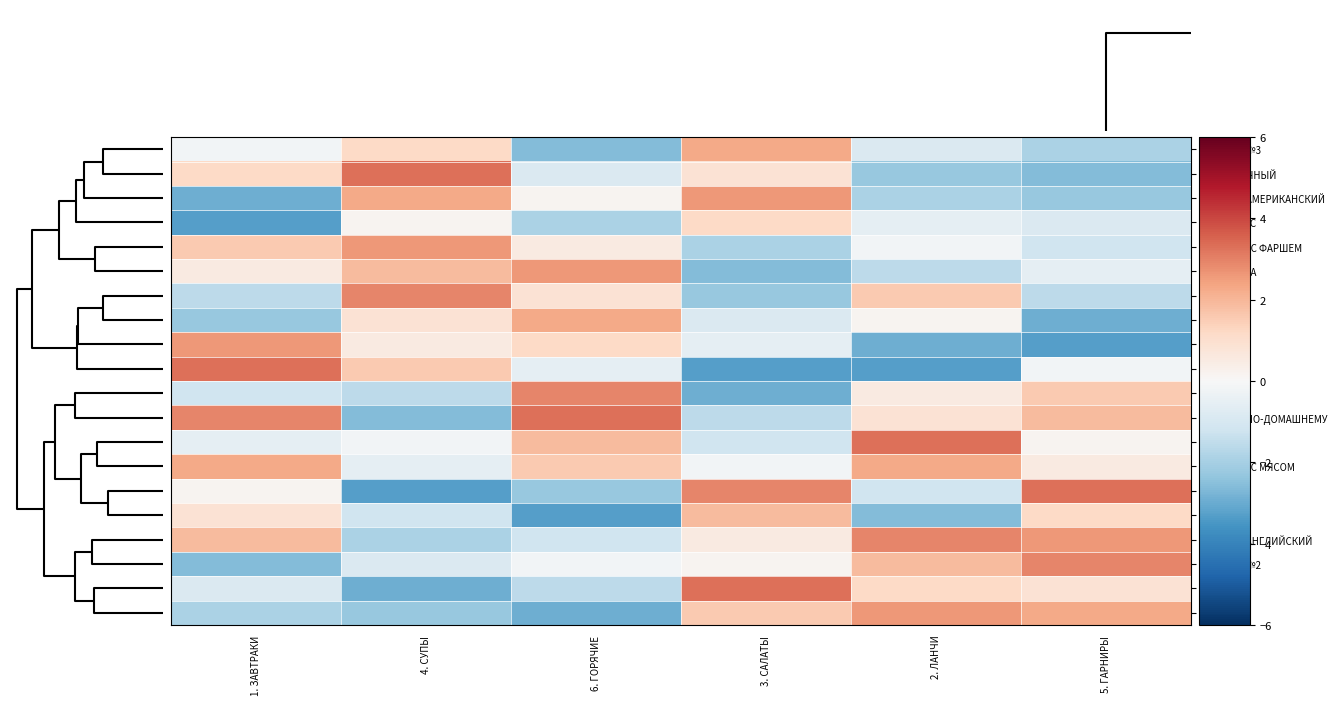

Reading left to right, transcribe all the data shown in this chart.

ЗАВТРАК №3: 1. ЗАВТРАКИ=-0.2	4. СУПЫ=1.2	6. ГОРЯЧИЕ=-2.6	3. САЛАТЫ=2.3	2. ЛАНЧИ=-0.9	5. ГАРНИРЫ=-1.9
РУЛЕТ ЯИЧНЫЙ: 1. ЗАВТРАКИ=1.2	4. СУПЫ=3.3	6. ГОРЯЧИЕ=-0.9	3. САЛАТЫ=0.9	2. ЛАНЧИ=-2.3	5. ГАРНИРЫ=-2.6
ЗАВТРАК АМЕРИКАНСКИЙ: 1. ЗАВТРАКИ=-2.9	4. СУПЫ=2.3	6. ГОРЯЧИЕ=0.2	3. САЛАТЫ=2.6	2. ЛАНЧИ=-1.9	5. ГАРНИРЫ=-2.3
БИФШТЕКС: 1. ЗАВТРАКИ=-3.3	4. СУПЫ=0.2	6. ГОРЯЧИЕ=-1.9	3. САЛАТЫ=1.2	2. ЛАНЧИ=-0.5	5. ГАРНИРЫ=-0.9
БЛИНЧИК С ФАРШЕМ: 1. ЗАВТРАКИ=1.6	4. СУПЫ=2.6	6. ГОРЯЧИЕ=0.5	3. САЛАТЫ=-1.9	2. ЛАНЧИ=-0.2	5. ГАРНИРЫ=-1.2
ЗАПЕКАНКА: 1. ЗАВТРАКИ=0.5	4. СУПЫ=1.9	6. ГОРЯЧИЕ=2.6	3. САЛАТЫ=-2.6	2. ЛАНЧИ=-1.6	5. ГАРНИРЫ=-0.5
СЫРНИКИ: 1. ЗАВТРАКИ=-1.6	4. СУПЫ=2.9	6. ГОРЯЧИЕ=0.9	3. САЛАТЫ=-2.3	2. ЛАНЧИ=1.6	5. ГАРНИРЫ=-1.6
МЮСЛИ: 1. ЗАВТРАКИ=-2.3	4. СУПЫ=0.9	6. ГОРЯЧИЕ=2.3	3. САЛАТЫ=-0.9	2. ЛАНЧИ=0.2	5. ГАРНИРЫ=-2.9
КАША: 1. ЗАВТРАКИ=2.6	4. СУПЫ=0.5	6. ГОРЯЧИЕ=1.2	3. САЛАТЫ=-0.5	2. ЛАНЧИ=-2.9	5. ГАРНИРЫ=-3.3
ТОПИНГ: 1. ЗАВТРАКИ=3.3	4. СУПЫ=1.6	6. ГОРЯЧИЕ=-0.5	3. САЛАТЫ=-3.3	2. ЛАНЧИ=-3.3	5. ГАРНИРЫ=-0.2
ЯИЧНИЦА: 1. ЗАВТРАКИ=-1.2	4. СУПЫ=-1.6	6. ГОРЯЧИЕ=2.9	3. САЛАТЫ=-2.9	2. ЛАНЧИ=0.5	5. ГАРНИРЫ=1.6
ЗАВТРАК ПО-ДОМАШНЕМУ: 1. ЗАВТРАКИ=2.9	4. СУПЫ=-2.6	6. ГОРЯЧИЕ=3.3	3. САЛАТЫ=-1.6	2. ЛАНЧИ=0.9	5. ГАРНИРЫ=1.9
ОМЛЕТ: 1. ЗАВТРАКИ=-0.5	4. СУПЫ=-0.2	6. ГОРЯЧИЕ=1.9	3. САЛАТЫ=-1.2	2. ЛАНЧИ=3.3	5. ГАРНИРЫ=0.2
БЛИНЧИК С МЯСОМ: 1. ЗАВТРАКИ=2.3	4. СУПЫ=-0.5	6. ГОРЯЧИЕ=1.6	3. САЛАТЫ=-0.2	2. ЛАНЧИ=2.3	5. ГАРНИРЫ=0.5
ТВОРОГ: 1. ЗАВТРАКИ=0.2	4. СУПЫ=-3.3	6. ГОРЯЧИЕ=-2.3	3. САЛАТЫ=2.9	2. ЛАНЧИ=-1.2	5. ГАРНИРЫ=3.3
ЖУЛЬЕН: 1. ЗАВТРАКИ=0.9	4. СУПЫ=-1.2	6. ГОРЯЧИЕ=-3.3	3. САЛАТЫ=1.9	2. ЛАНЧИ=-2.6	5. ГАРНИРЫ=1.2
ЗАВТРАК АНГЛИЙСКИЙ: 1. ЗАВТРАКИ=1.9	4. СУПЫ=-1.9	6. ГОРЯЧИЕ=-1.2	3. САЛАТЫ=0.5	2. ЛАНЧИ=2.9	5. ГАРНИРЫ=2.6
ЗАВТРАК №2: 1. ЗАВТРАКИ=-2.6	4. СУПЫ=-0.9	6. ГОРЯЧИЕ=-0.2	3. САЛАТЫ=0.2	2. ЛАНЧИ=1.9	5. ГАРНИРЫ=2.9
ДРАНИК: 1. ЗАВТРАКИ=-0.9	4. СУПЫ=-2.9	6. ГОРЯЧИЕ=-1.6	3. САЛАТЫ=3.3	2. ЛАНЧИ=1.2	5. ГАРНИРЫ=0.9
ОЛАДЬИ: 1. ЗАВТРАКИ=-1.9	4. СУПЫ=-2.3	6. ГОРЯЧИЕ=-2.9	3. САЛАТЫ=1.6	2. ЛАНЧИ=2.6	5. ГАРНИРЫ=2.3